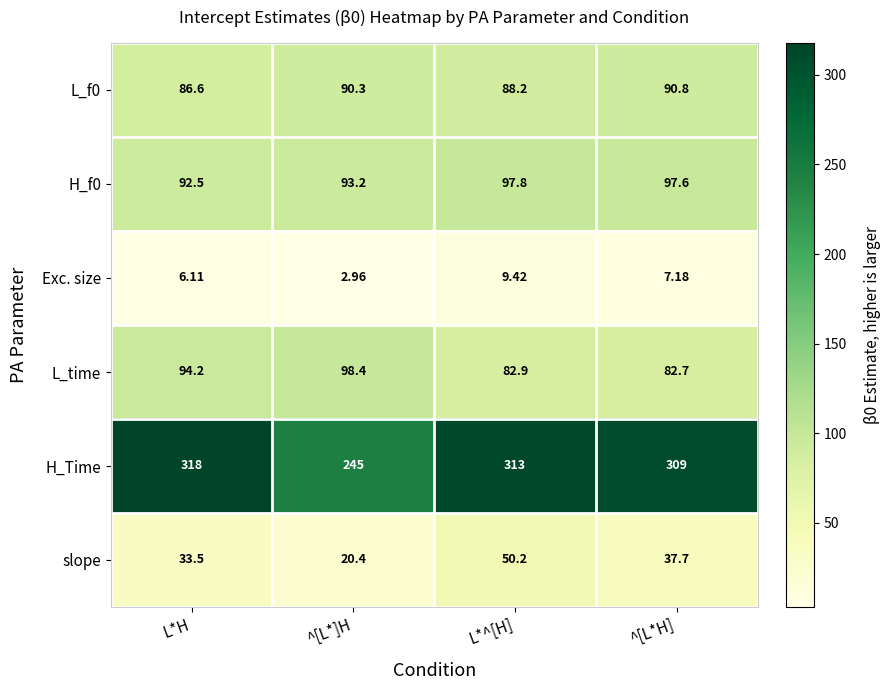

List the labels in order of L_f0 value, smallest first.

L*H, L*^[H], ^[L*]H, ^[L*H]